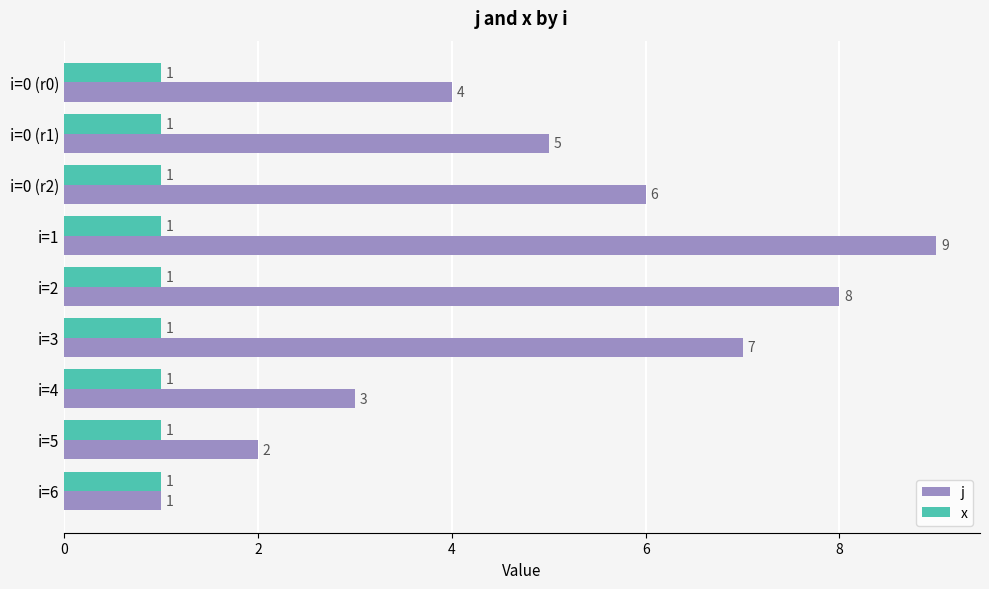

What is the average value of the j series?

5